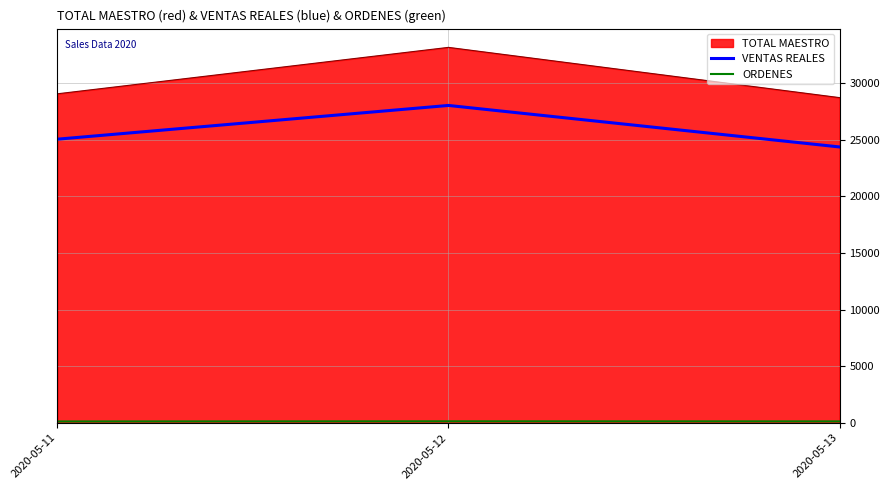

Which series has the largest range (max minus min)?

TOTAL MAESTRO